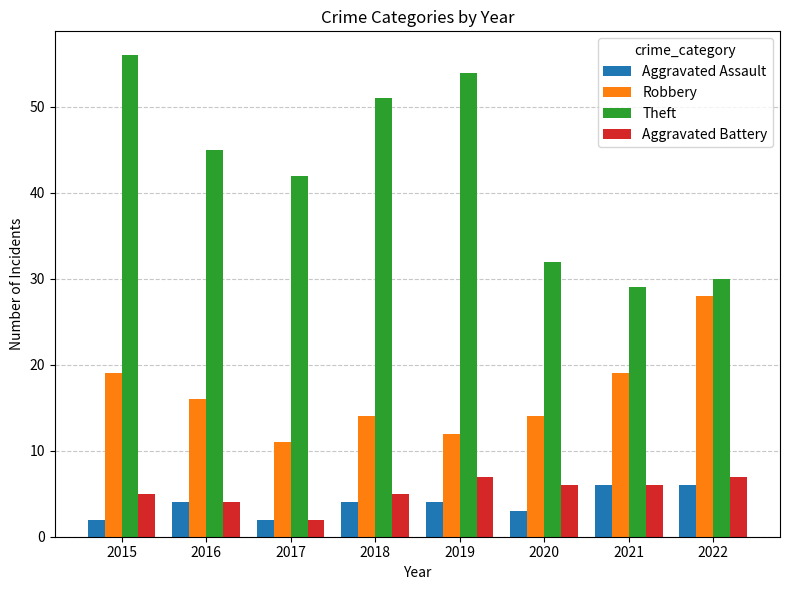

The Aggravated Assault series shows 2 at 2017. True or false?

True